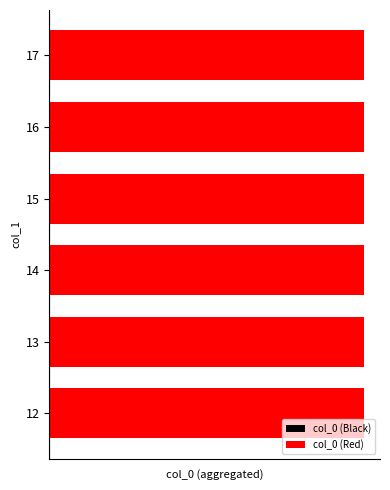

How many series are shown in this chart?

2